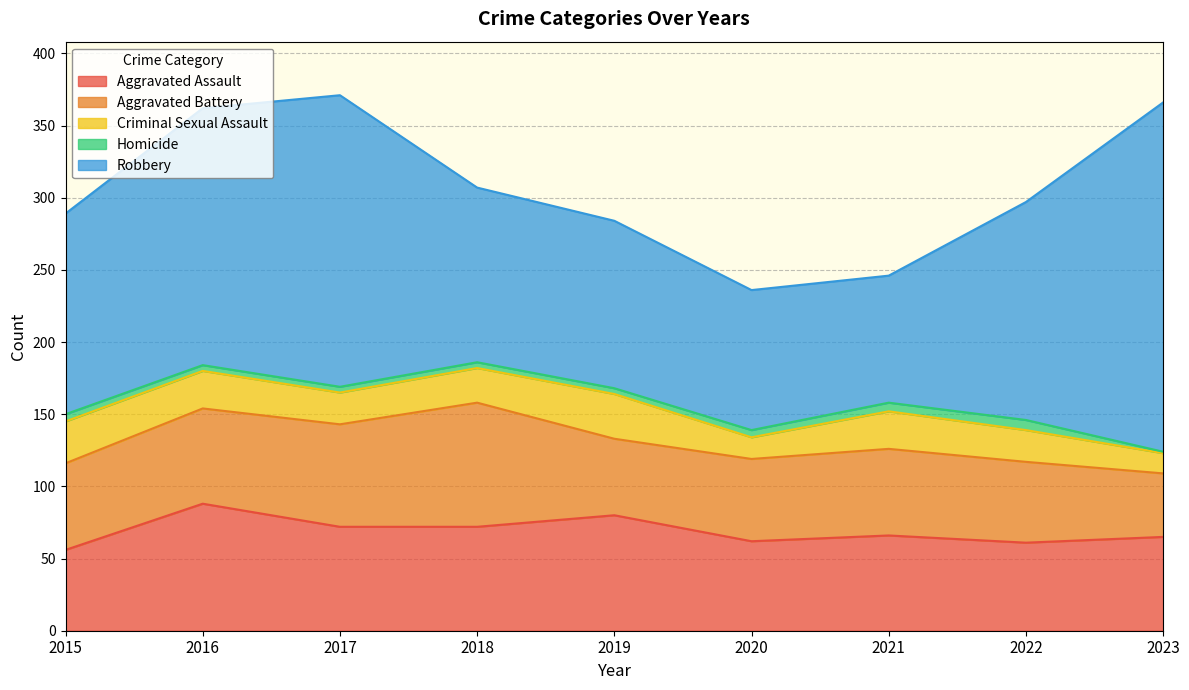

The Aggravated Battery series shows 39 at 2015. True or false?

False